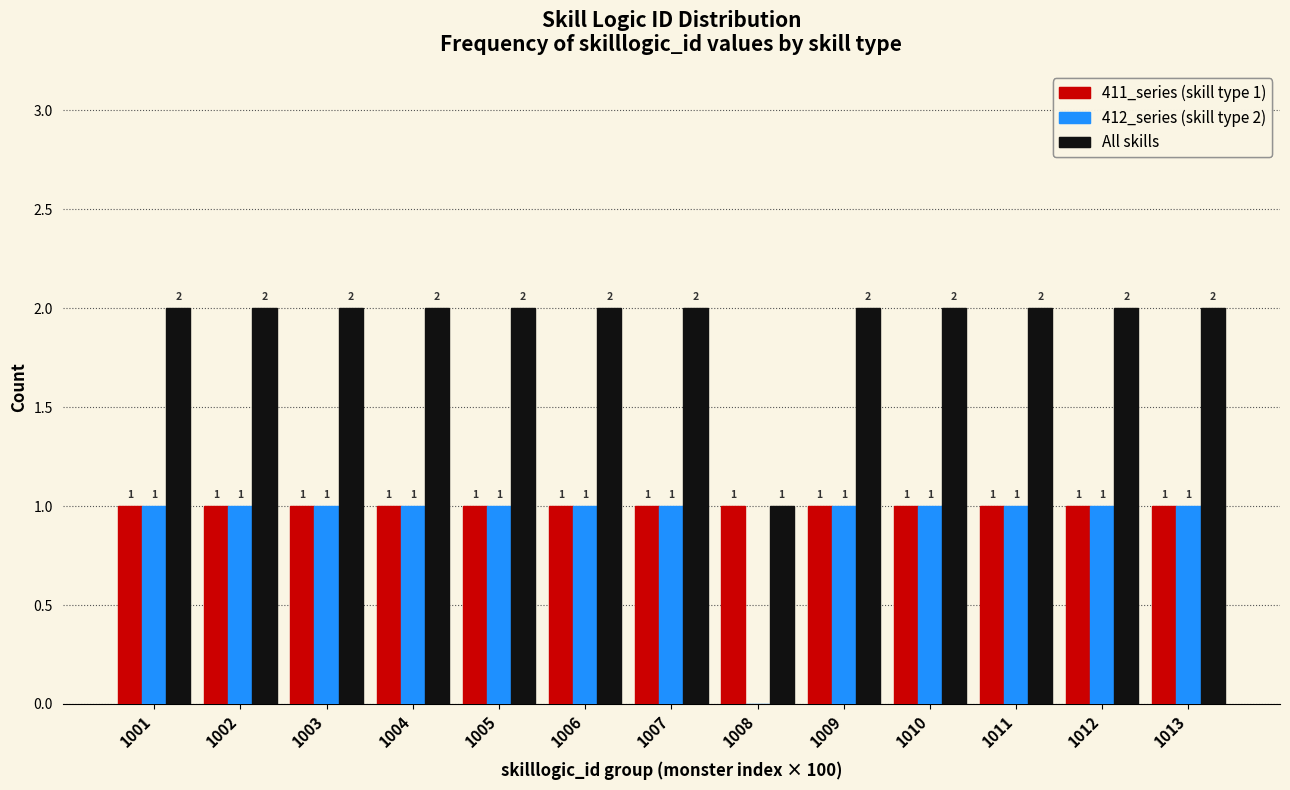

Reading right to left, what are all the values shown in this chart?

411_series: 1013=1	1012=1	1011=1	1010=1	1009=1	1008=1	1007=1	1006=1	1005=1	1004=1	1003=1	1002=1	1001=1
412_series: 1013=1	1012=1	1011=1	1010=1	1009=1	1008=0	1007=1	1006=1	1005=1	1004=1	1003=1	1002=1	1001=1
All skills: 1013=2	1012=2	1011=2	1010=2	1009=2	1008=1	1007=2	1006=2	1005=2	1004=2	1003=2	1002=2	1001=2